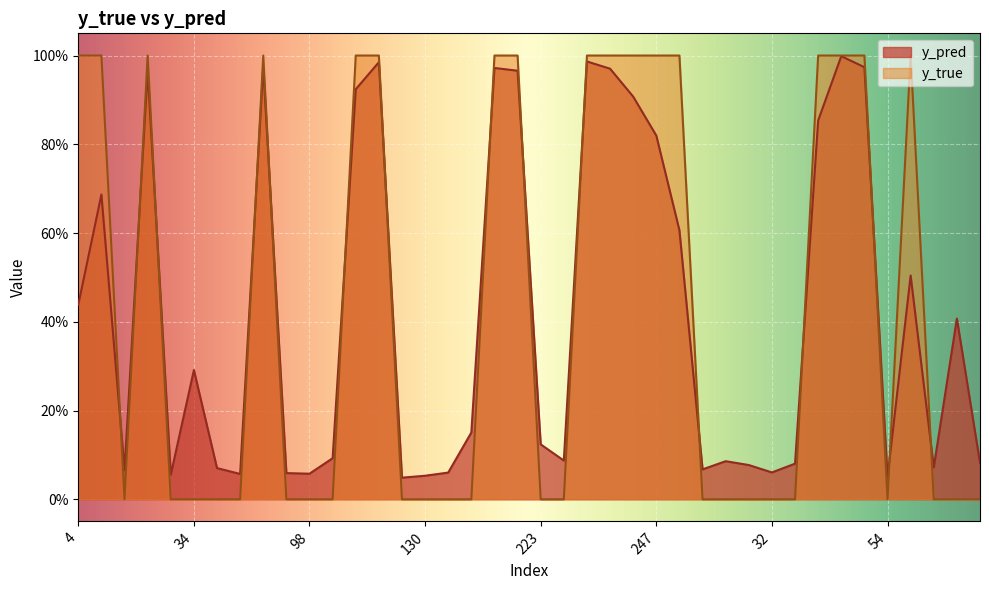

In y_pred, how many points are lower than both neighbors (excluding endpoints)?

10